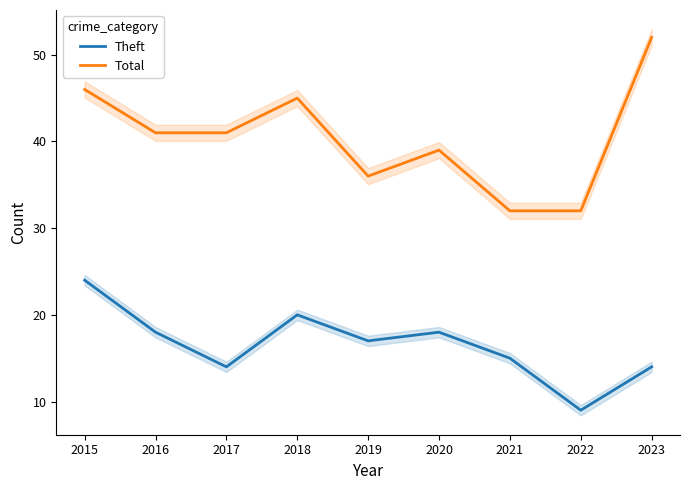

What is the total value across all series at 2021?

47